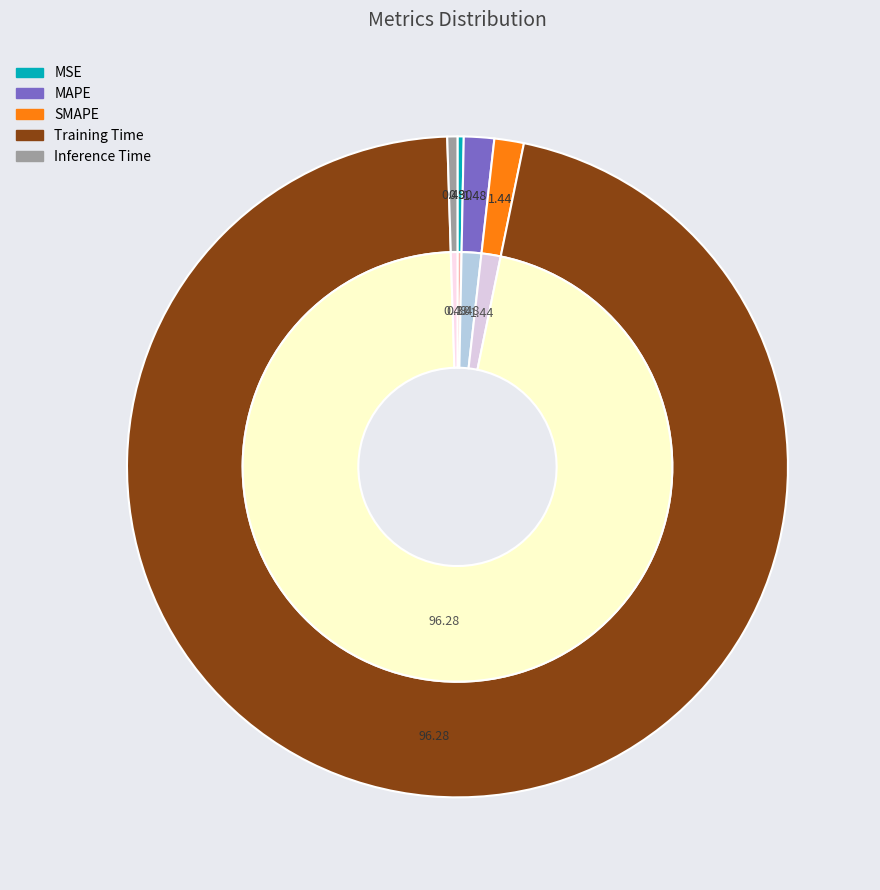

How many slices are in this pie chart?

5